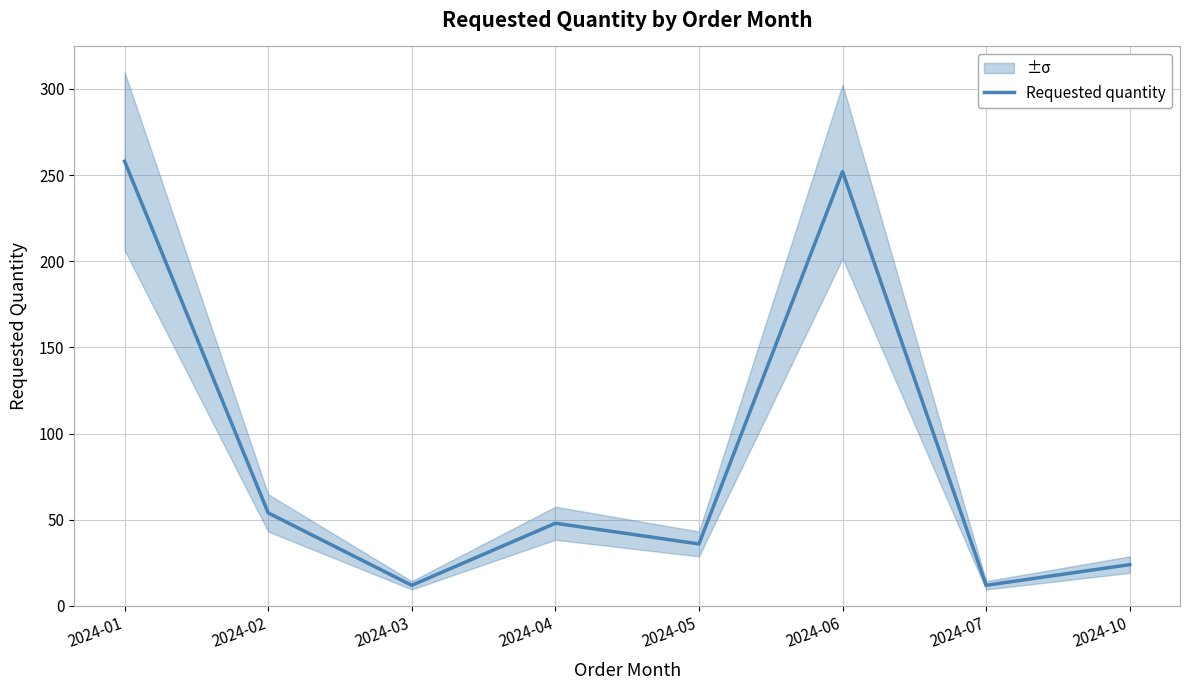

Where is the first local minimum?

2024-03